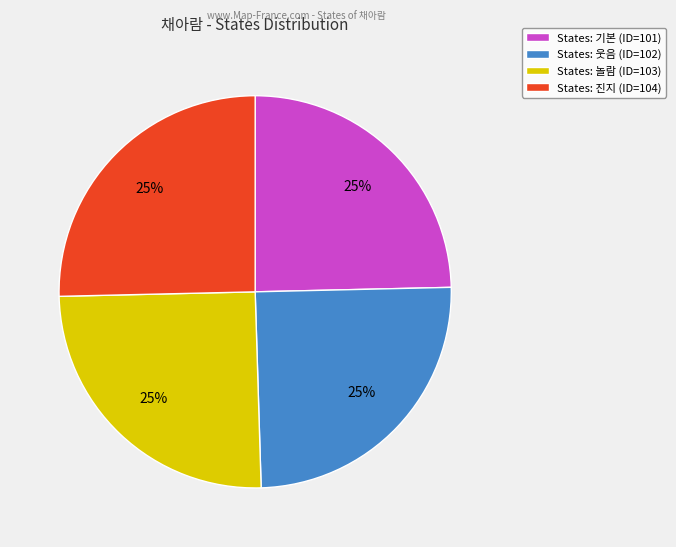

Approximately how many times larger is the value at States: 진지 (ID=104) compared to States: 웃음 (ID=102)?

1.0